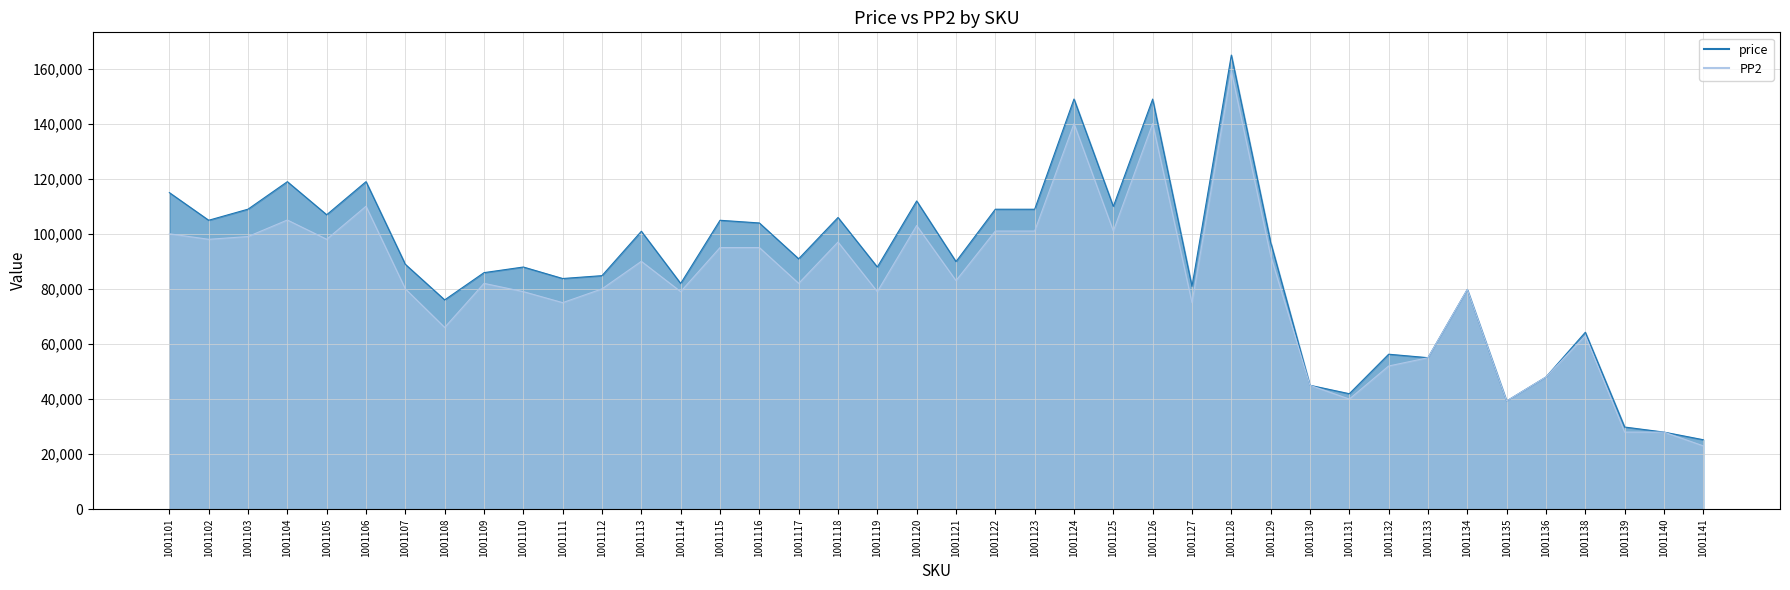

Which category has the lowest value across all series?

1001141